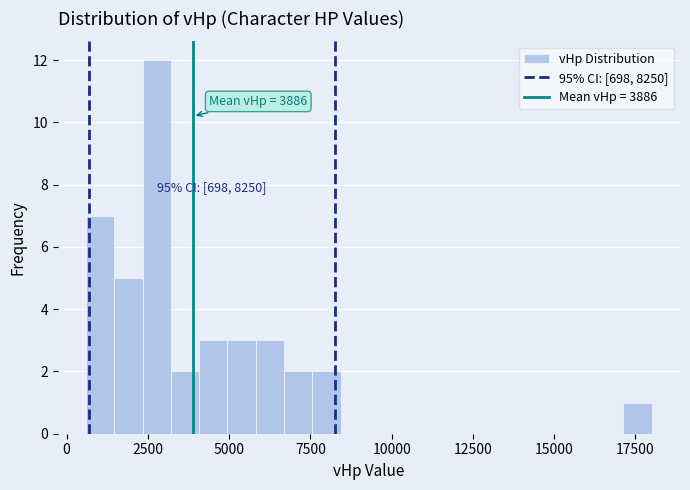

Read against the x-axis, roughly where is the centre of the tallest bar?

3000